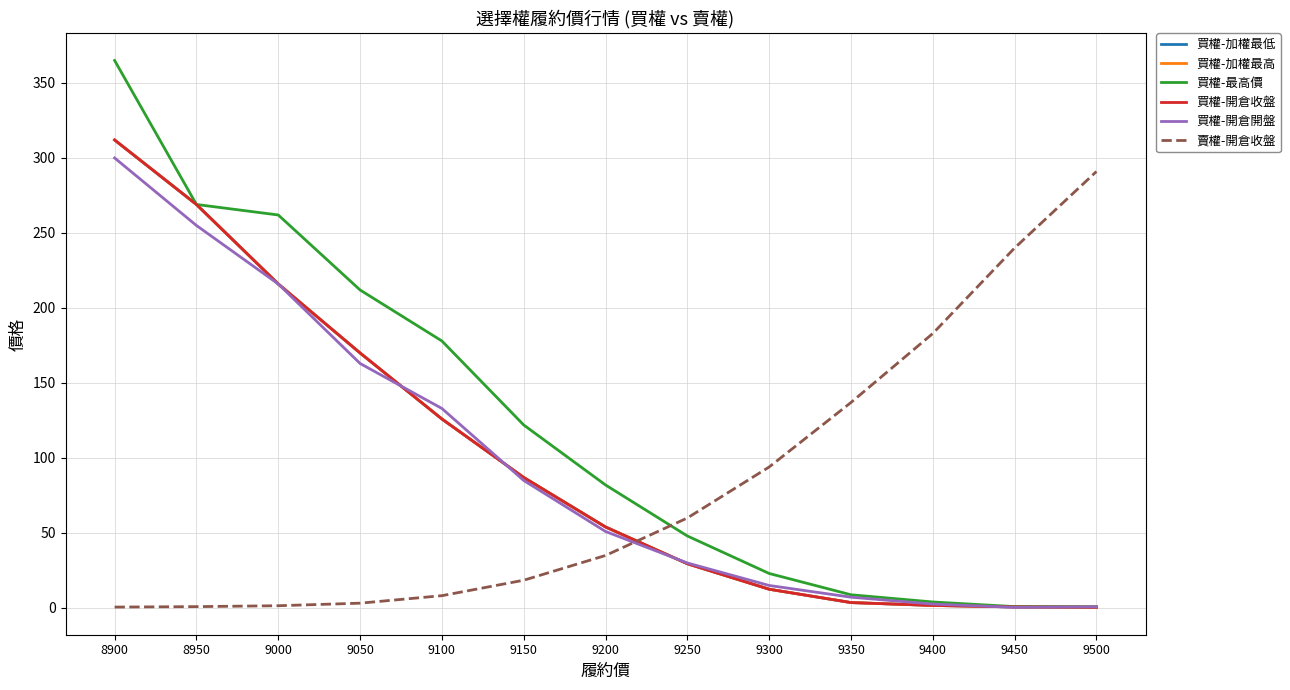

List the labels in order of 買權-加權最低 value, largest first.

8900, 8950, 9000, 9050, 9100, 9150, 9200, 9250, 9300, 9350, 9400, 9450, 9500